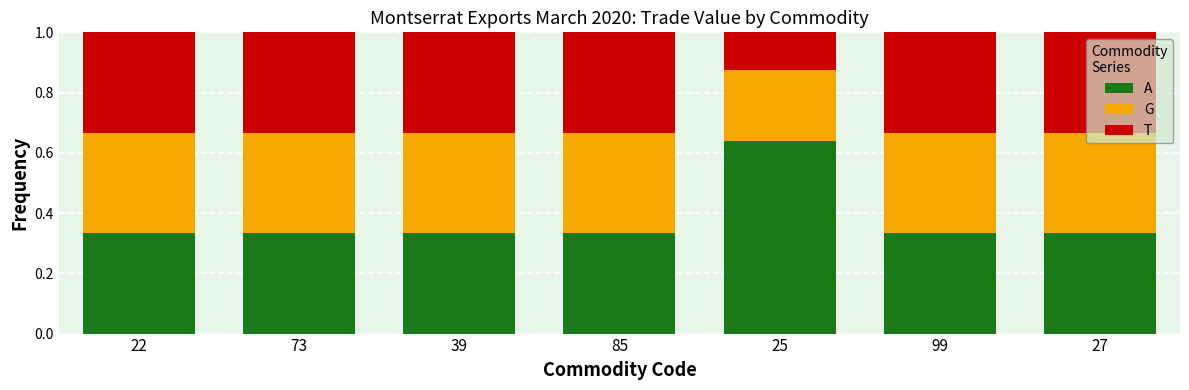

What is the sum of the A values at 22 and 25?

1.0